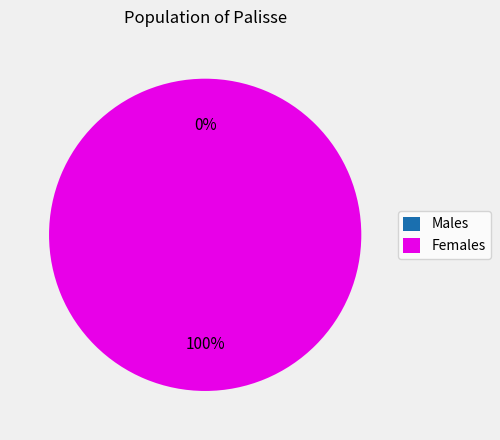

Does any single category account for the majority?

Yes